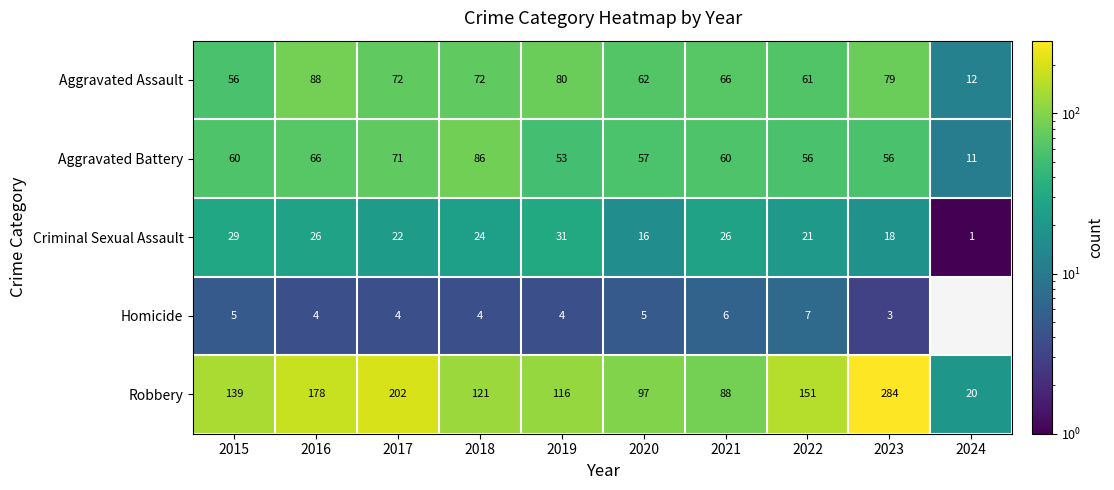

Rank the categories by Aggravated Battery value from highest to lowest.

2018, 2017, 2016, 2015, 2021, 2020, 2022, 2023, 2019, 2024